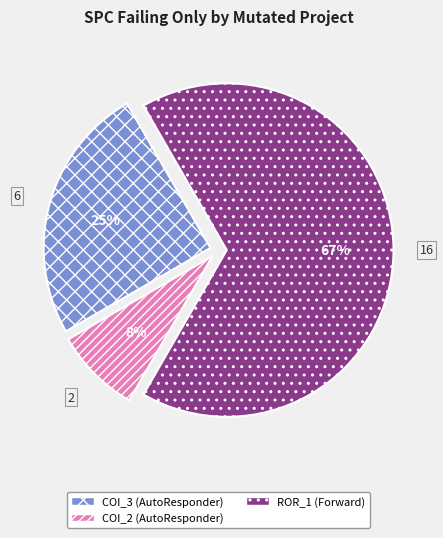

To the nearest percent, what is the average slice percentage?

33%